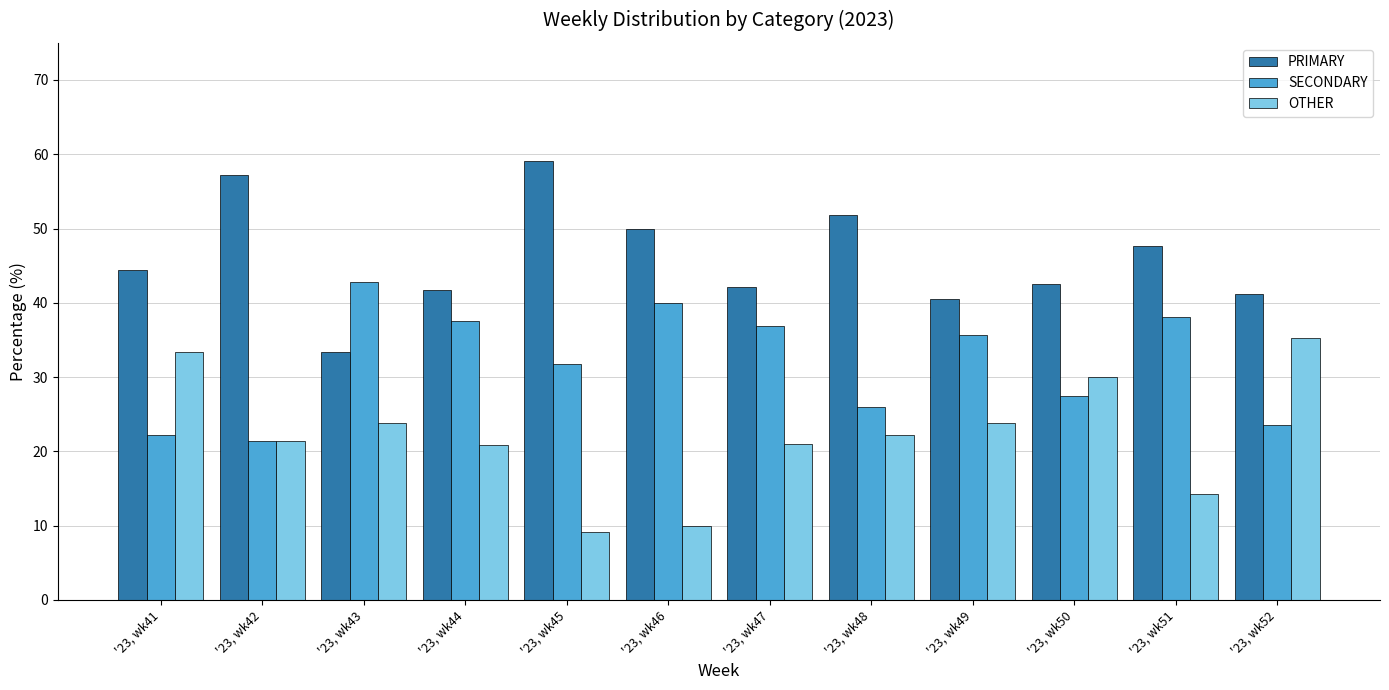

At how many categories does at least one series exceed 55?

2